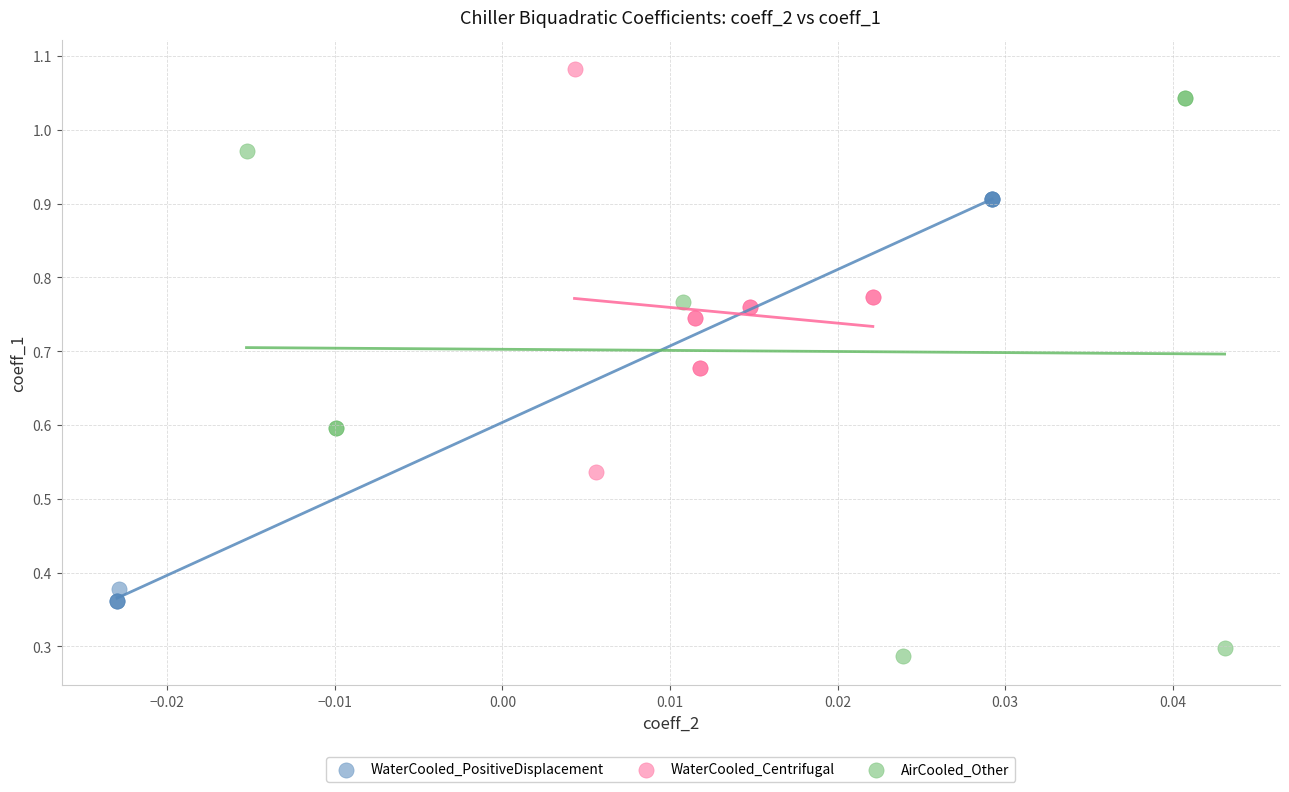

Which series reaches the minimum Y coordinate?

AirCooled_Other